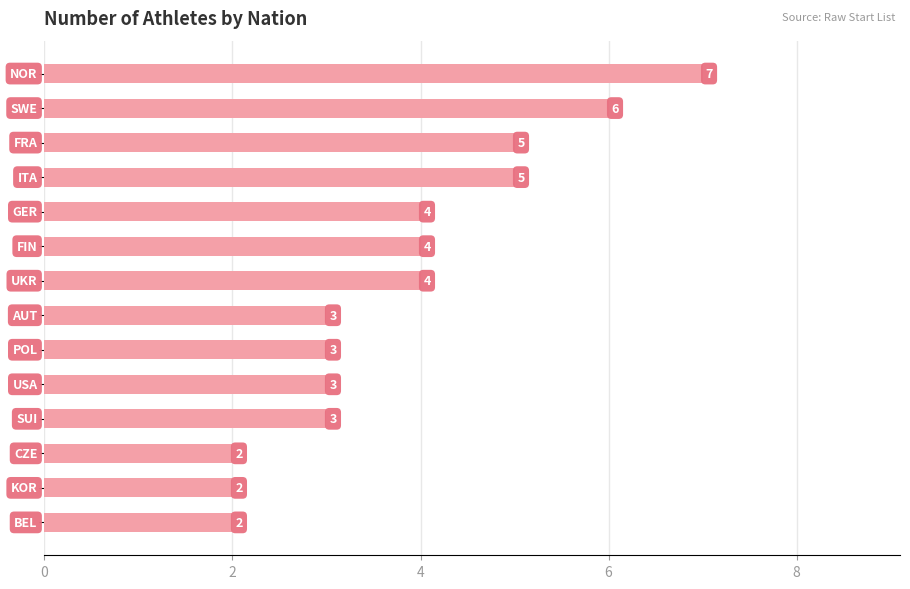

What is the average value?

4